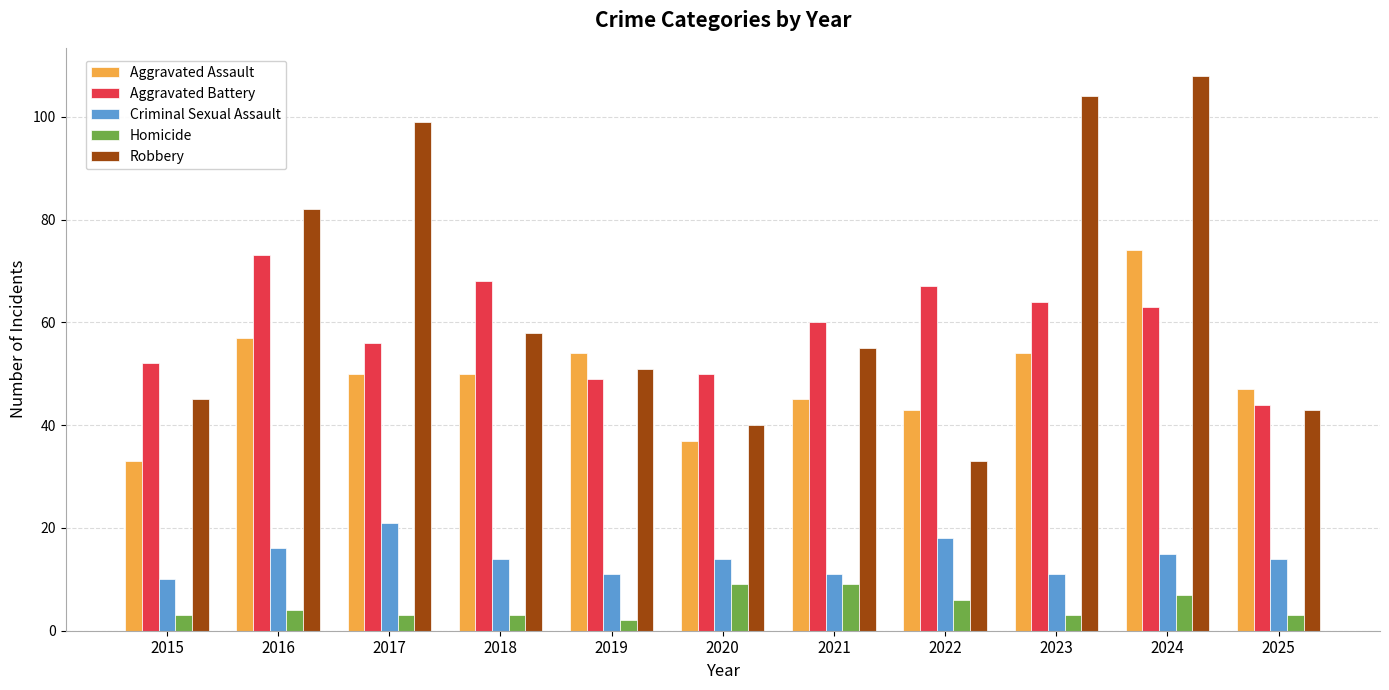

What is the average value of the Criminal Sexual Assault series?

14